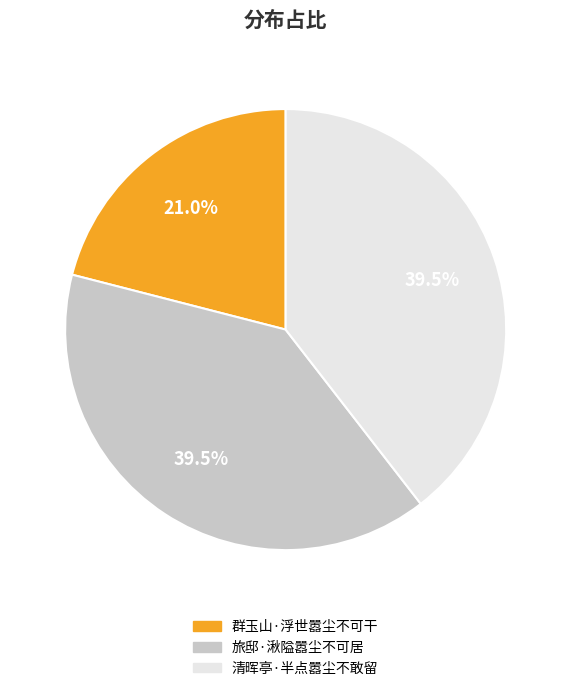

Approximately how many times larger is the value at 清晖亭·半点嚣尘不敢留 compared to 旅邸·湫隘嚣尘不可居?

1.0